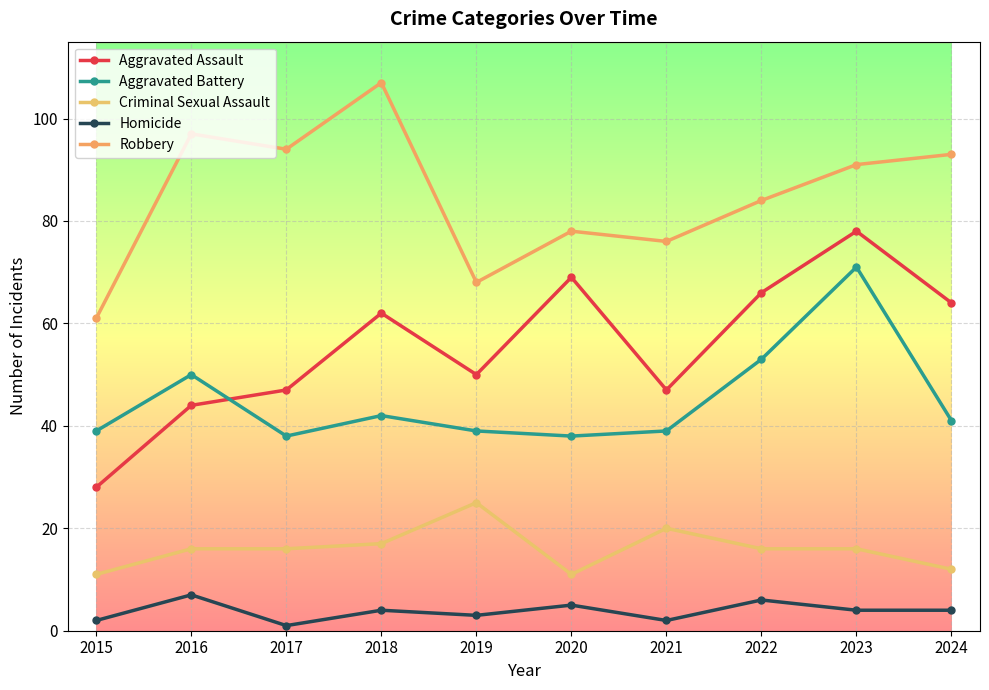

Which has a higher value, 2021 or 2023?

2023